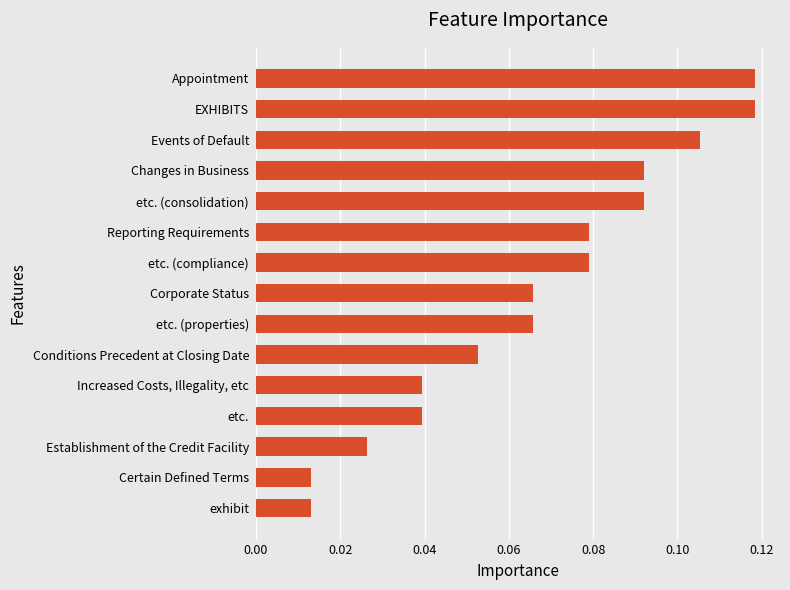

What is the sum of all values?

1.0